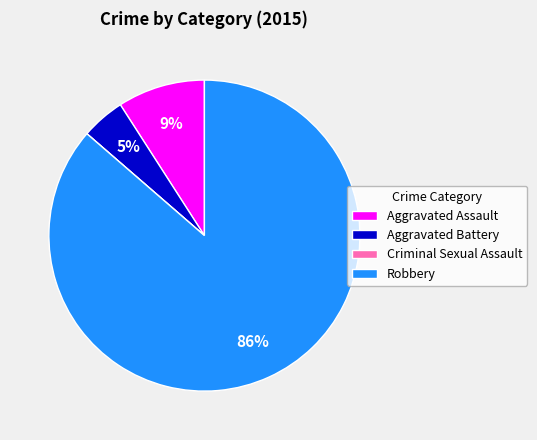

Which category has the biggest portion of the pie?

Robbery